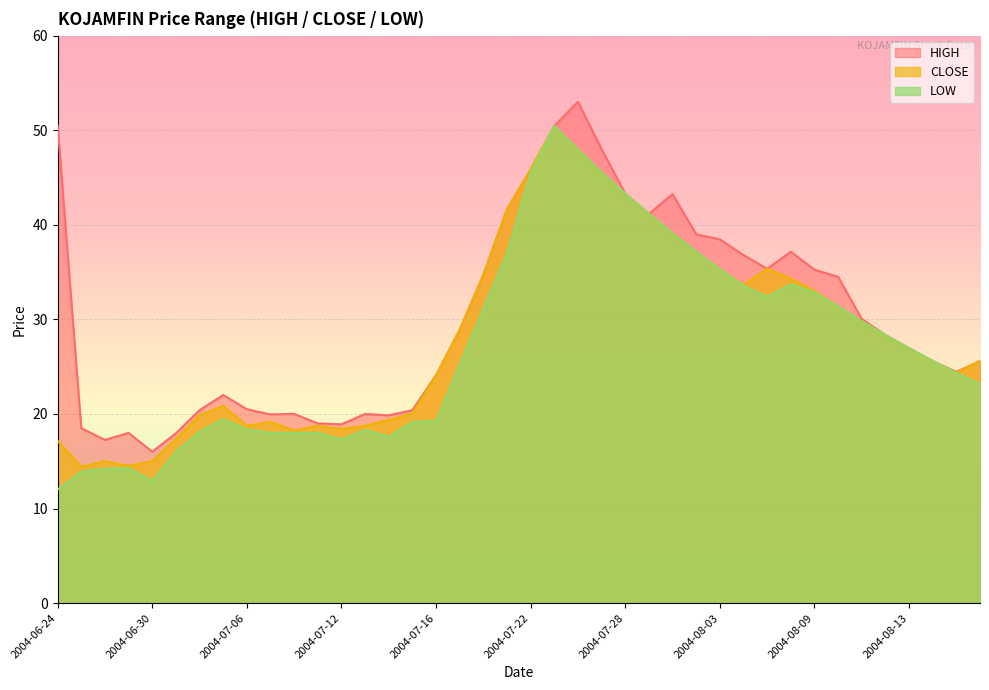

What is the label of the 7th point from the right?

2004-08-10